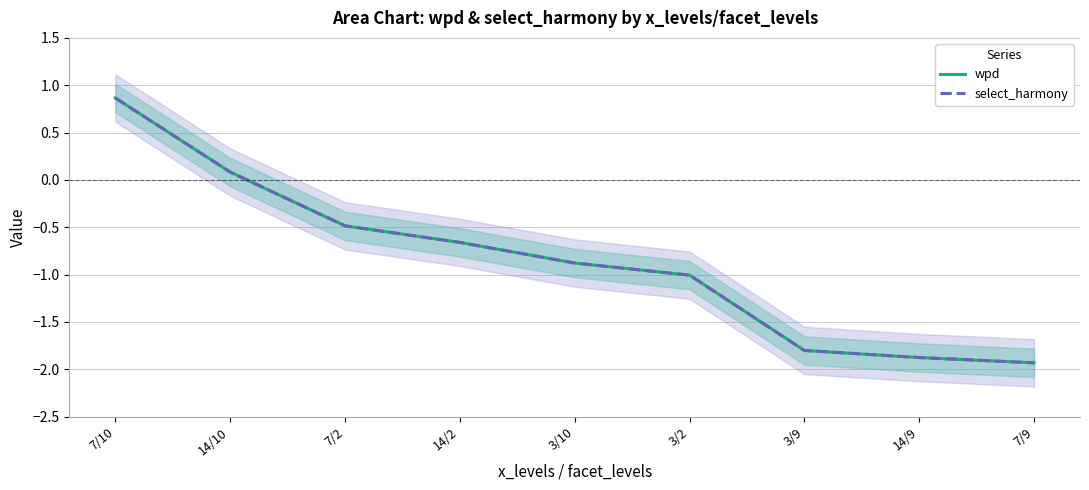

Where does the wpd series first go above 0?

7/10